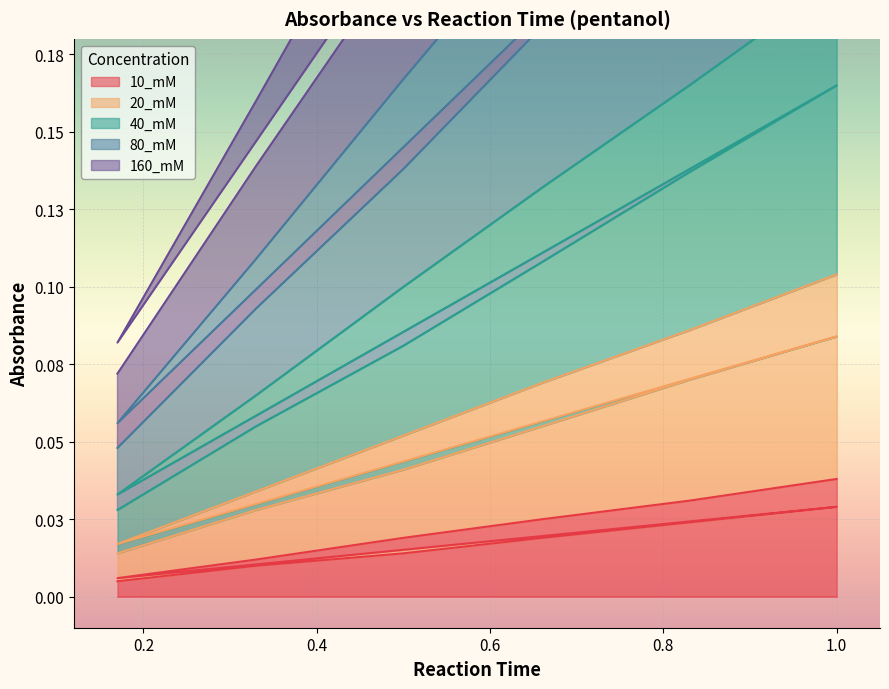

How many interior local valleys does the 20_mM series have?

1